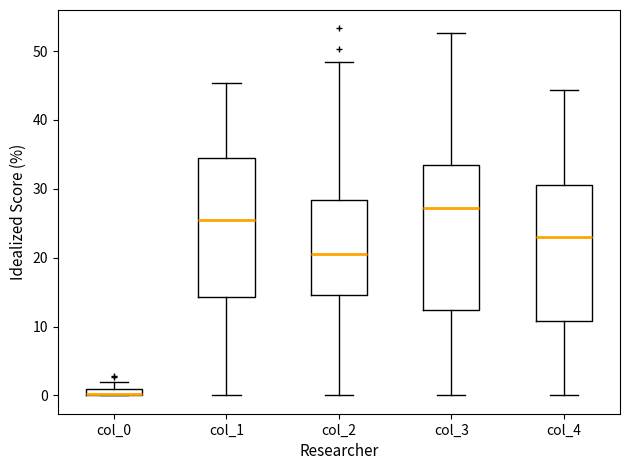

Where does the median line of the box for col_4 sit on the y-axis? The values are not printed on the chart, so give them approximately, as read against the axis.

23